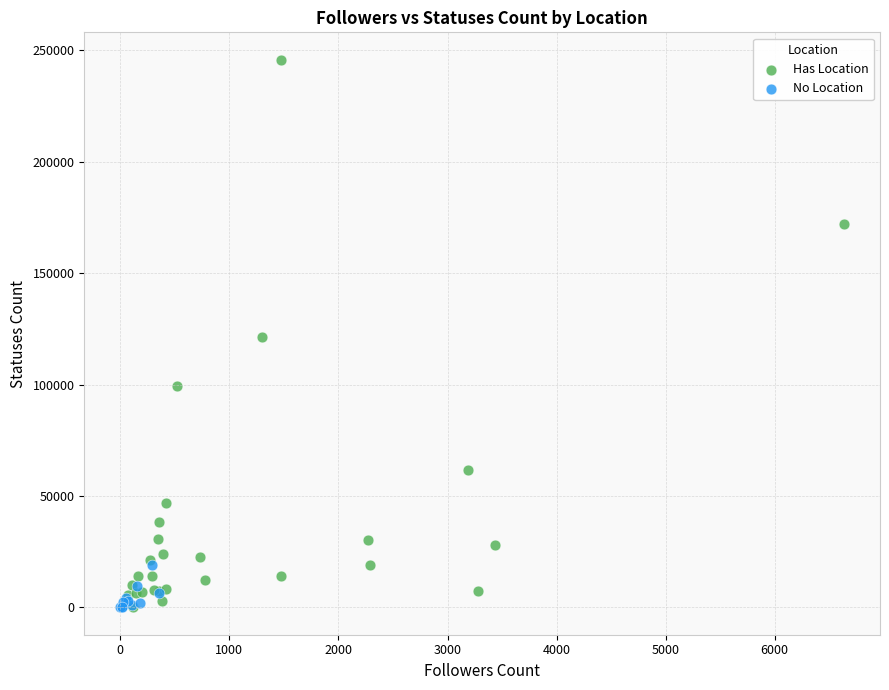

Which series has the largest Y range (max minus min)?

Has Location